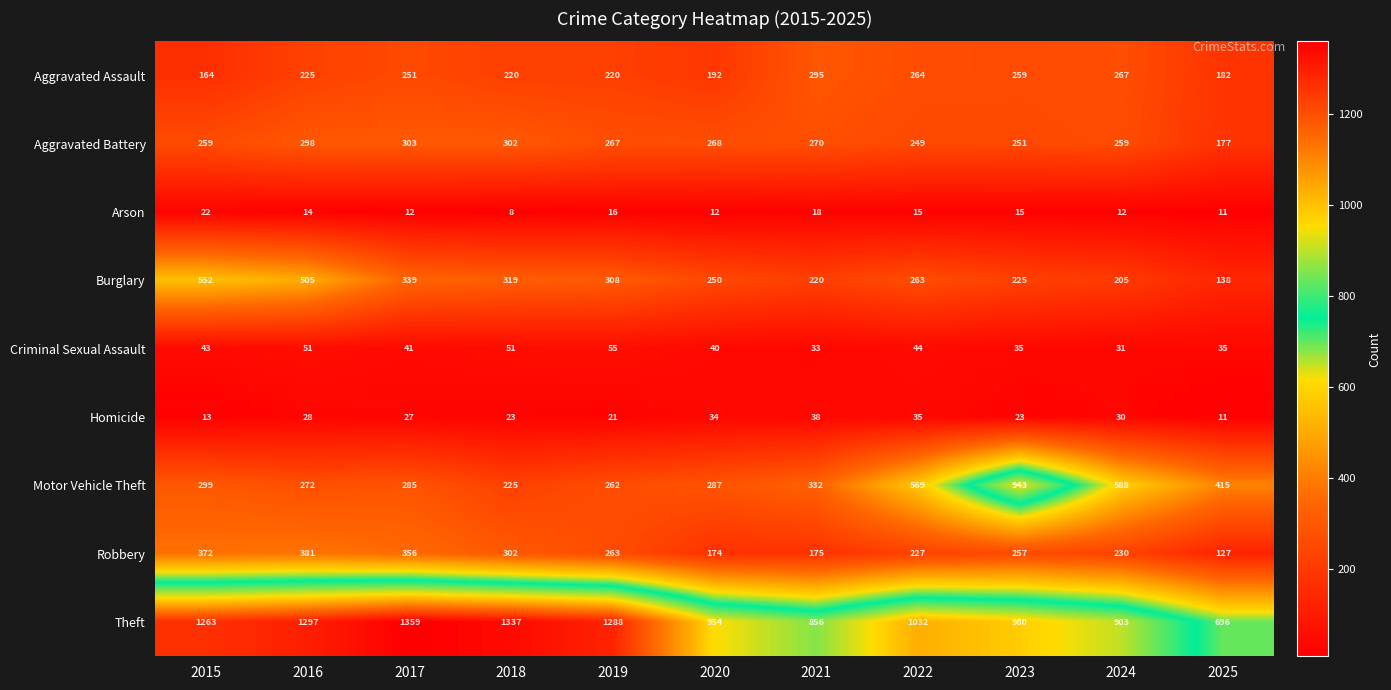

Rank the series by their maximum value, from highest to lowest.

Theft, Motor Vehicle Theft, Burglary, Robbery, Aggravated Battery, Aggravated Assault, Criminal Sexual Assault, Homicide, Arson